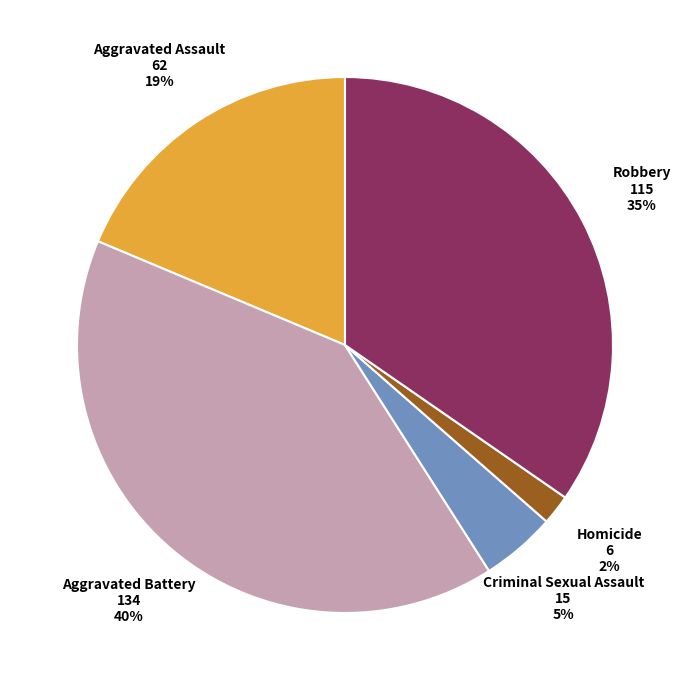

True or false: Robbery accounts for 35% of the total.

True